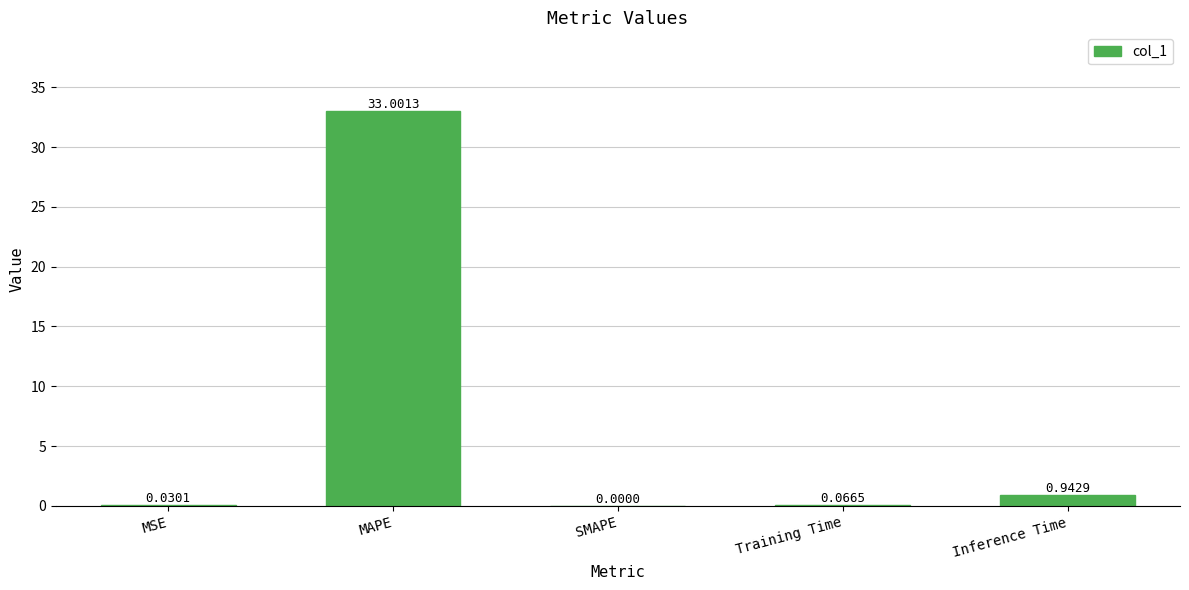

Are the bars horizontal?

No